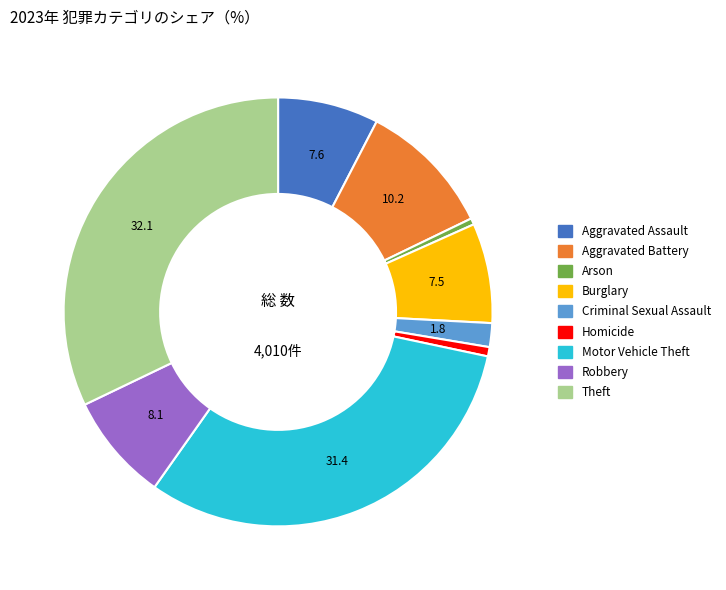

Which slice is the largest?

Theft